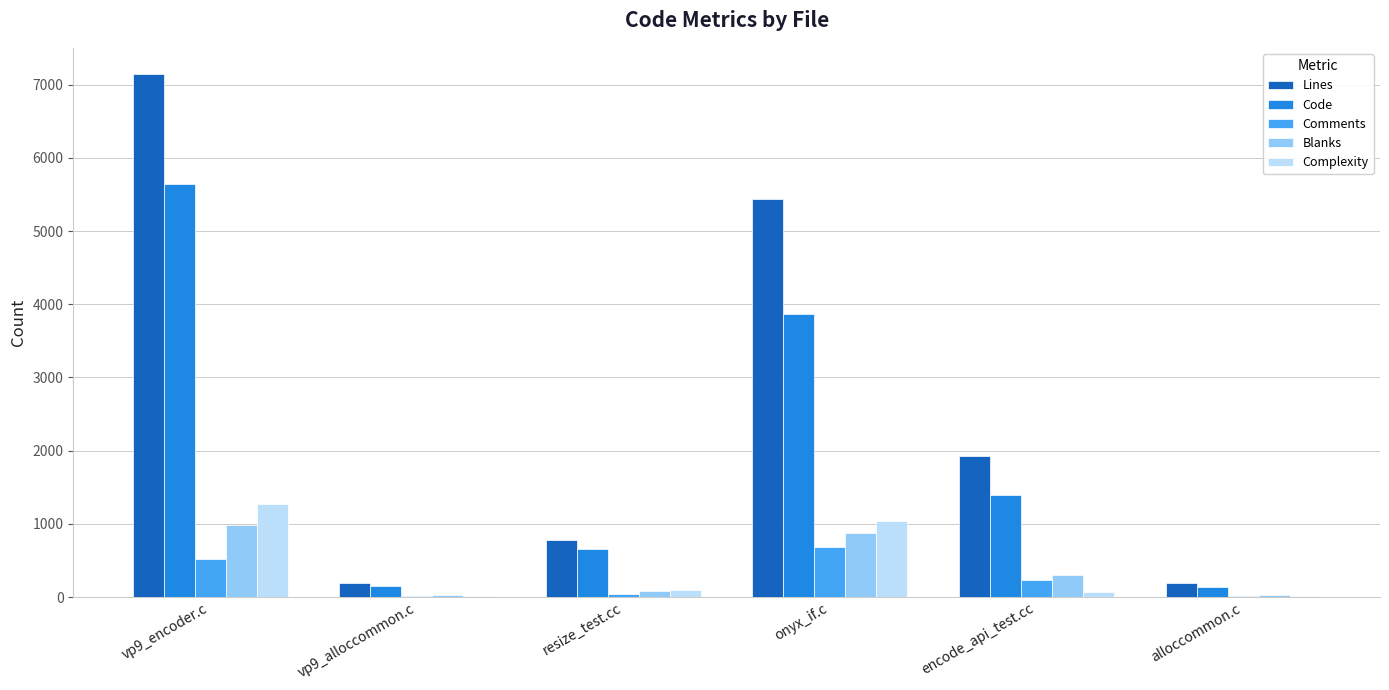

How many data points does each series have?

6